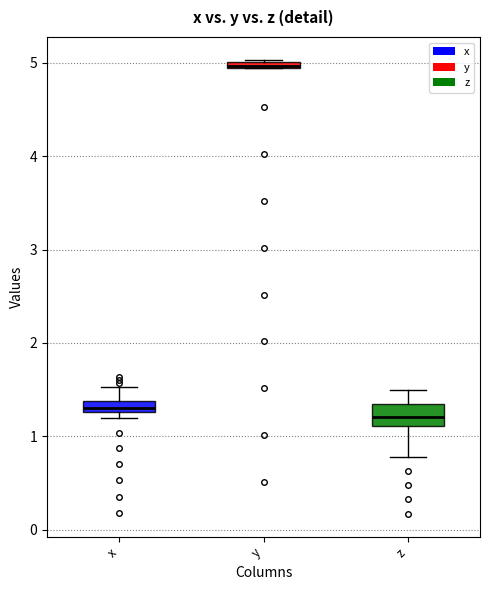

Comparing the boxes themselves (not the whiskers), which one is the tallest?

z